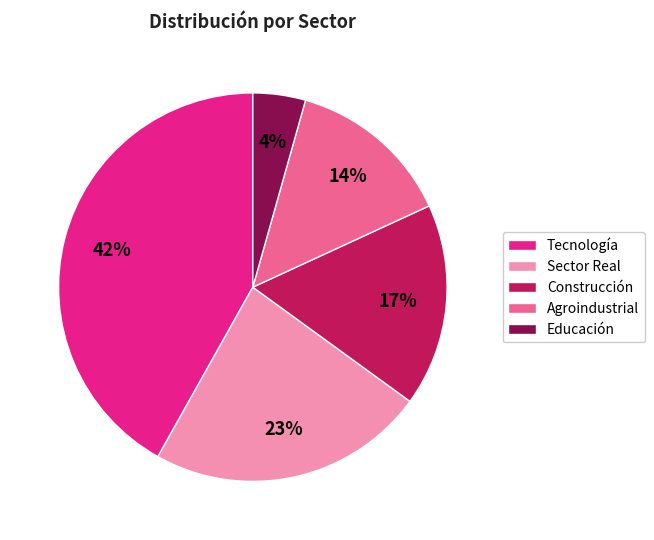

To the nearest percent, what is the combined percentage of Educación and Tecnología?

46%